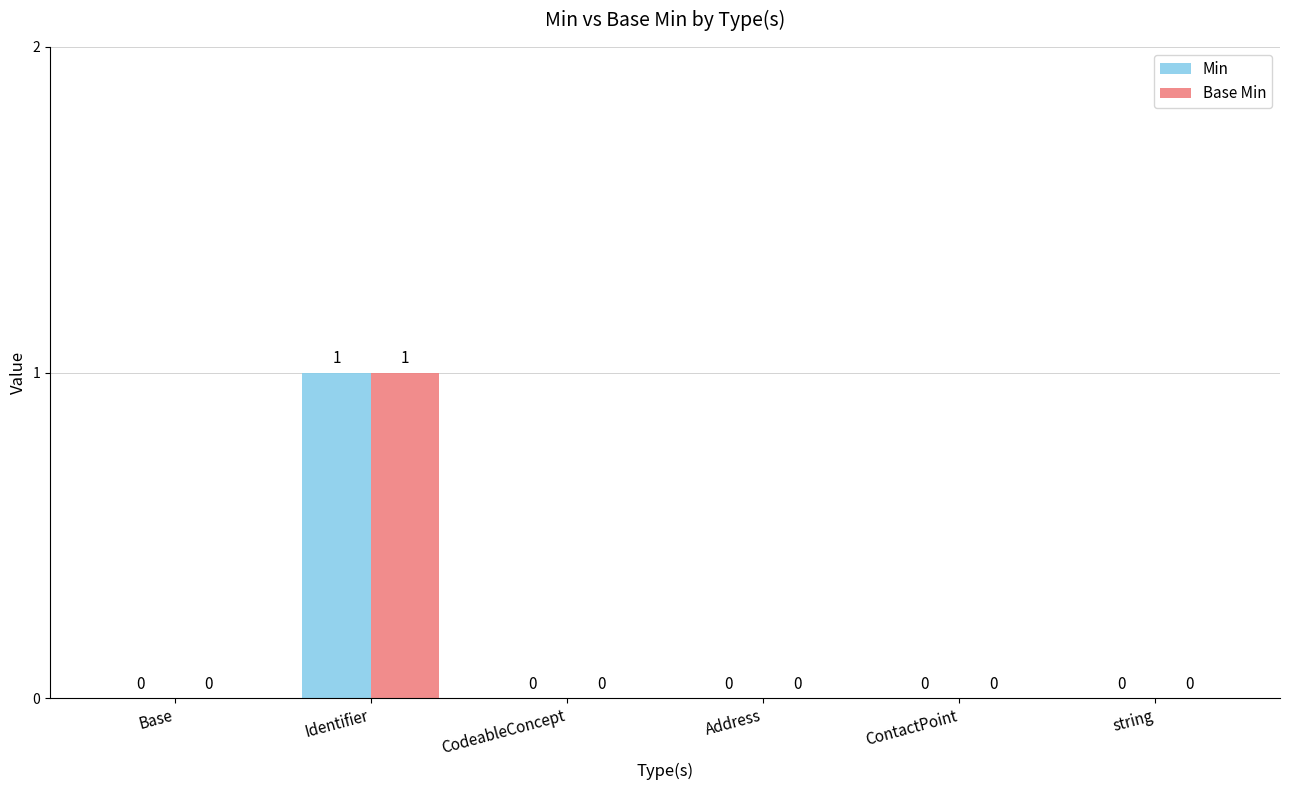

At which category is the sum across all series the highest?

Identifier